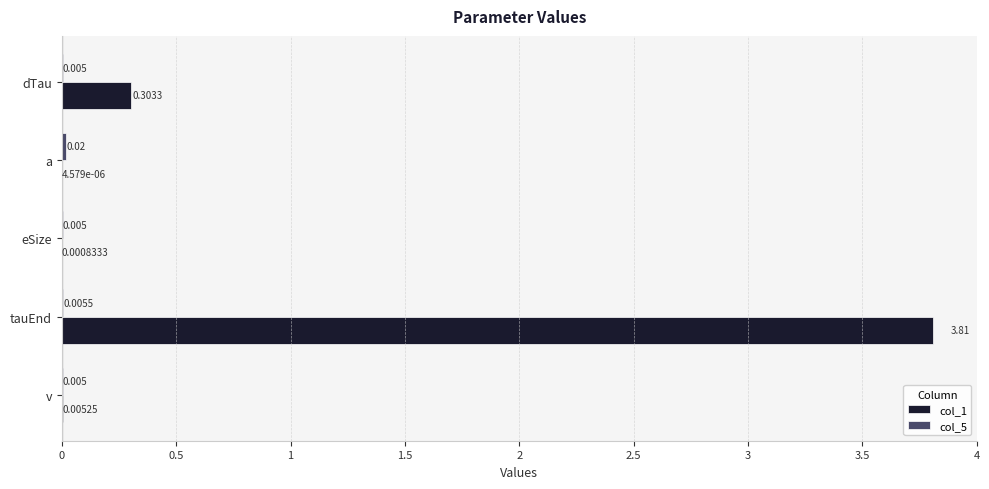

At which category is the sum across all series the highest?

tauEnd